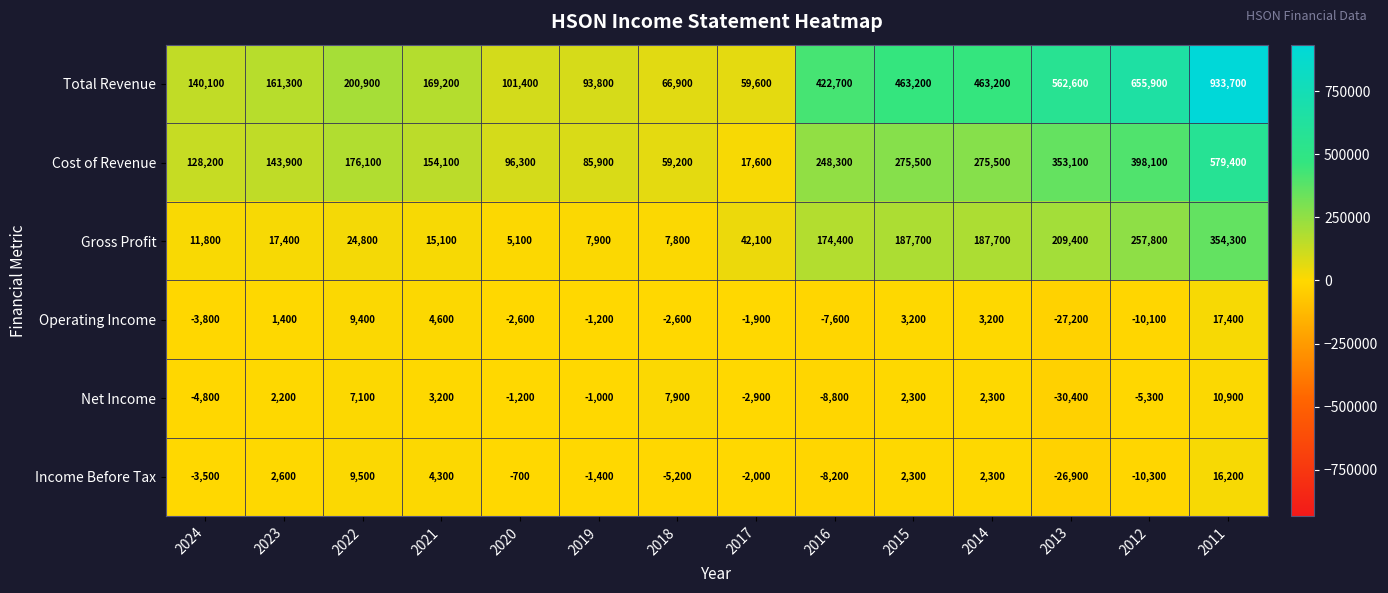

How many values in the Operating Income series are below -1200?

7